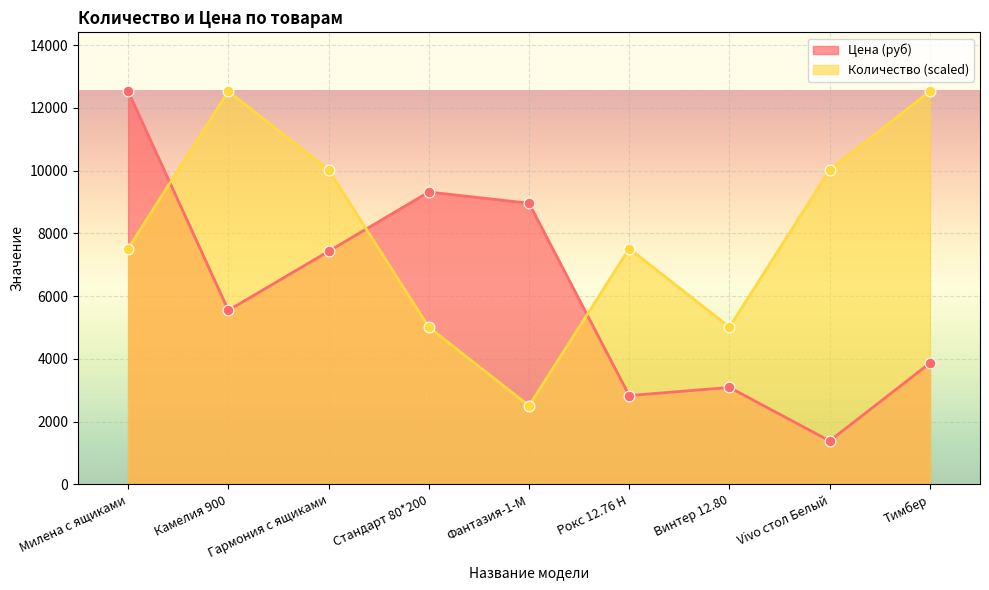

At which category is the sum across all series the highest?

Милена с ящиками